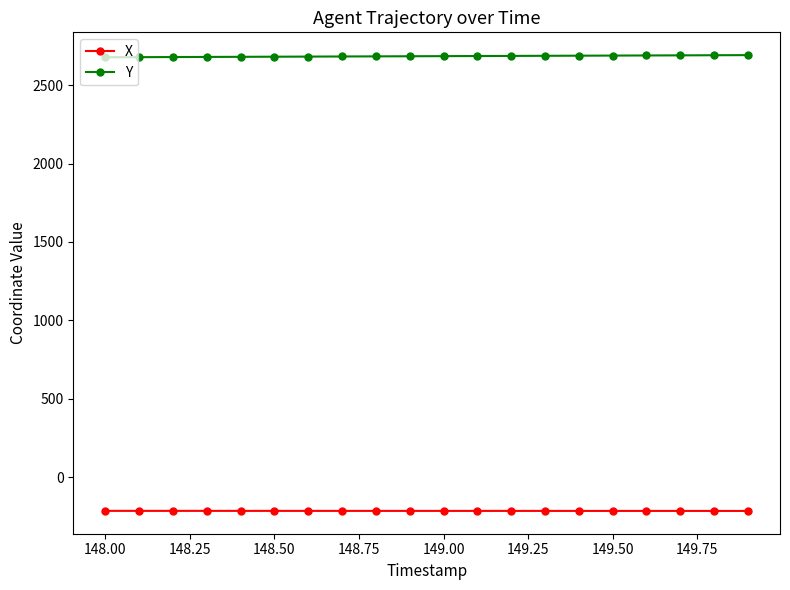

At how many categories does at least one series exceed 1239?

20